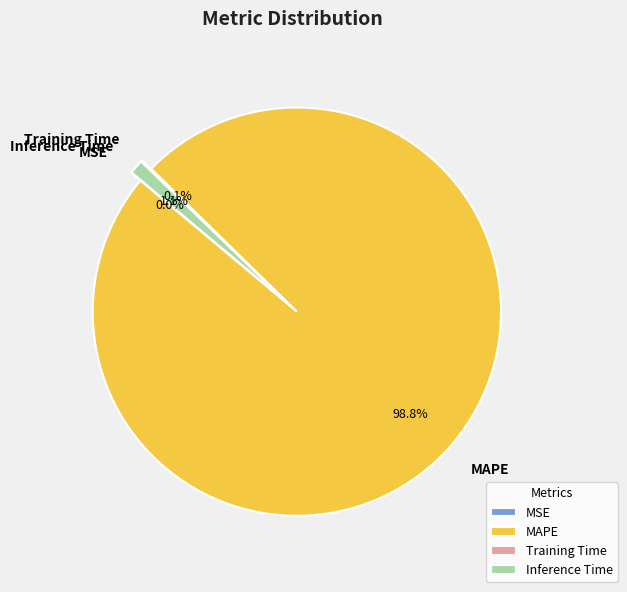

To the nearest percent, what is the average slice percentage?

25%